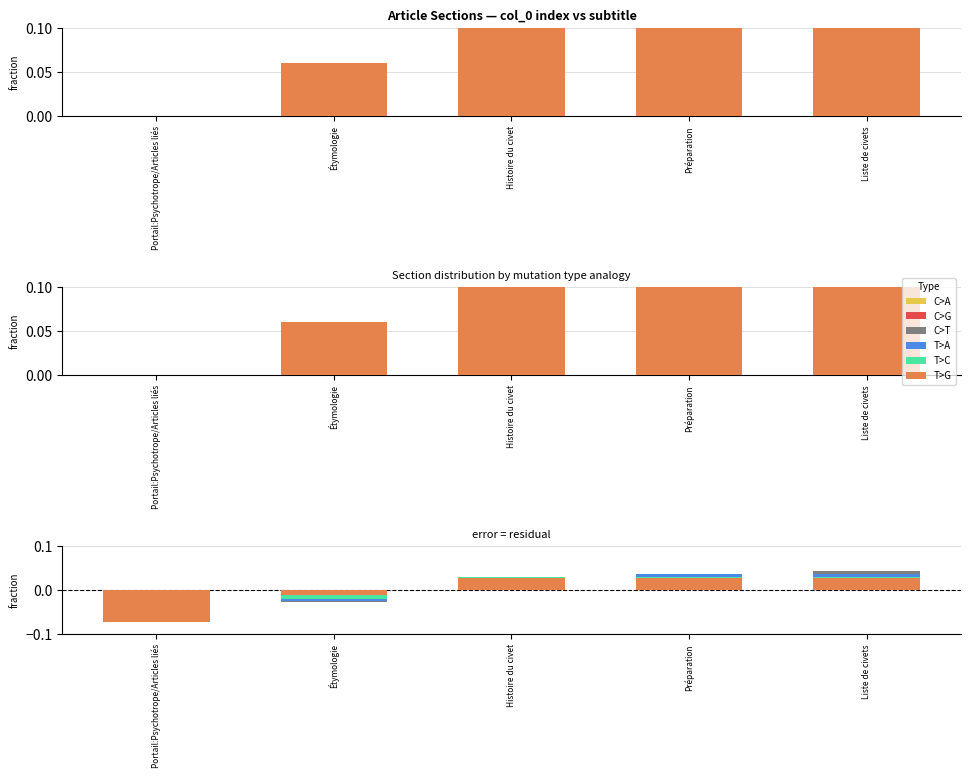

What is the label of the 1st bar from the left?

Portail:Psychotrope/Articles liés